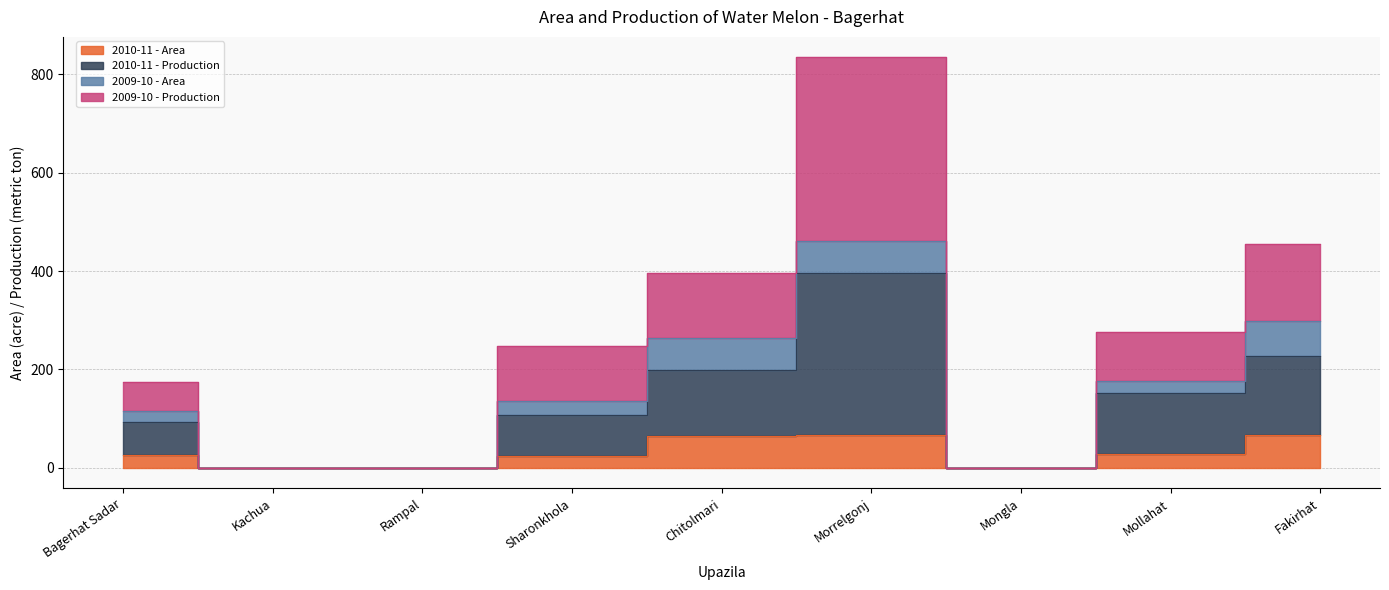

What is the sum of all 2010-11 - Area values?

276